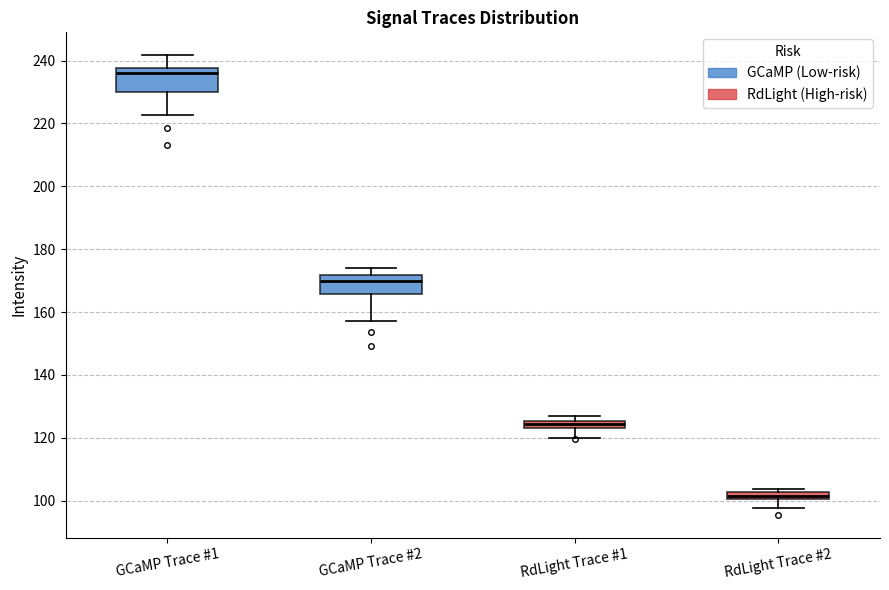

Which box has the lowest median line?

RdLight Trace #2